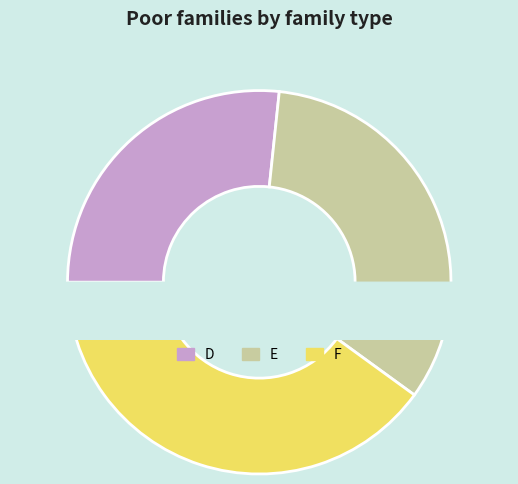

Combined, what portion of the pie is F and E?

73.3%